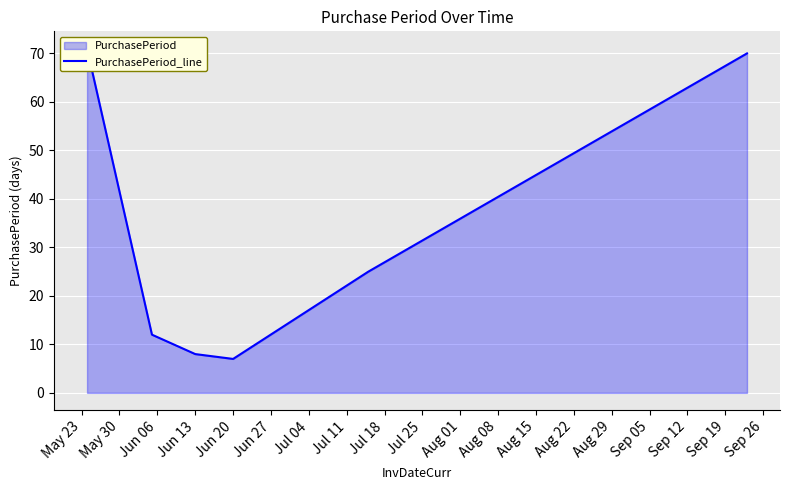

What is the value of the 4th point from the left?

7